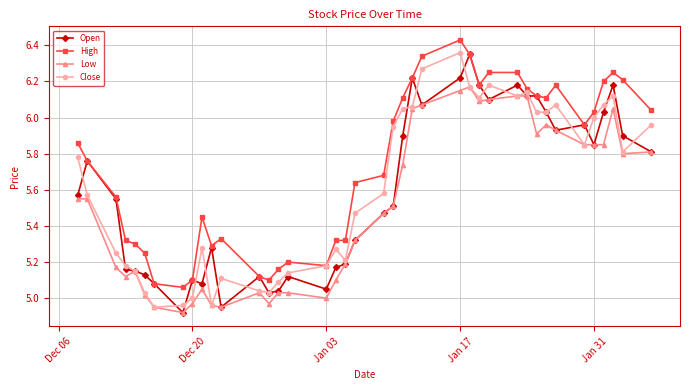

What is the sum of all Close values?

224.6